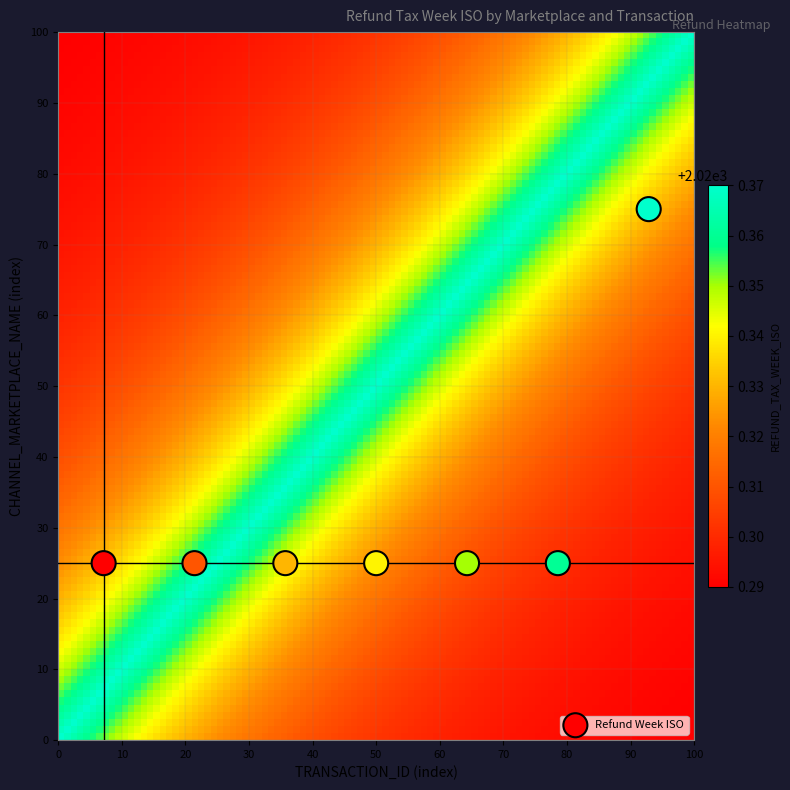

What is the average Y value?

32